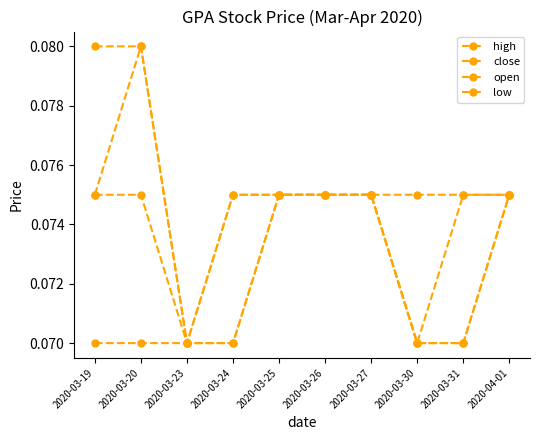

Is the value of low at 2020-03-26 greater than the value of open at 2020-03-31?

Yes